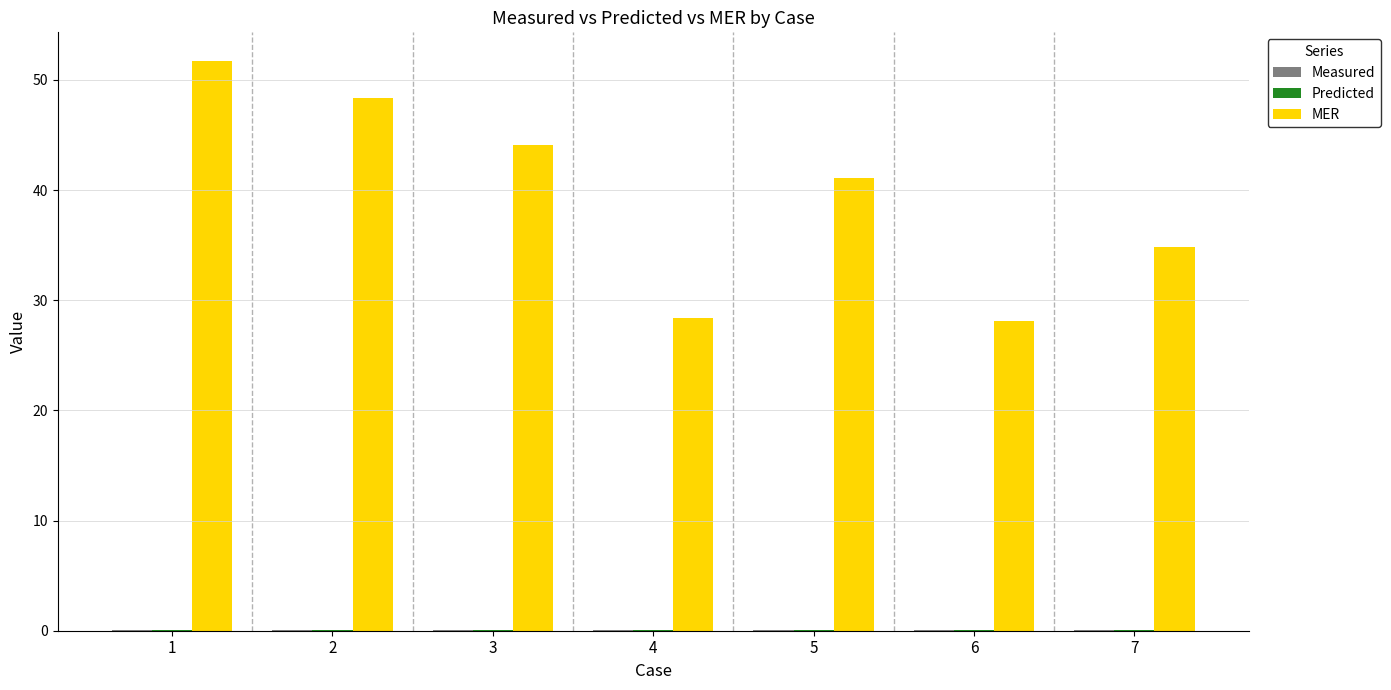

Are the bars grouped side by side (vs. stacked)?

Yes